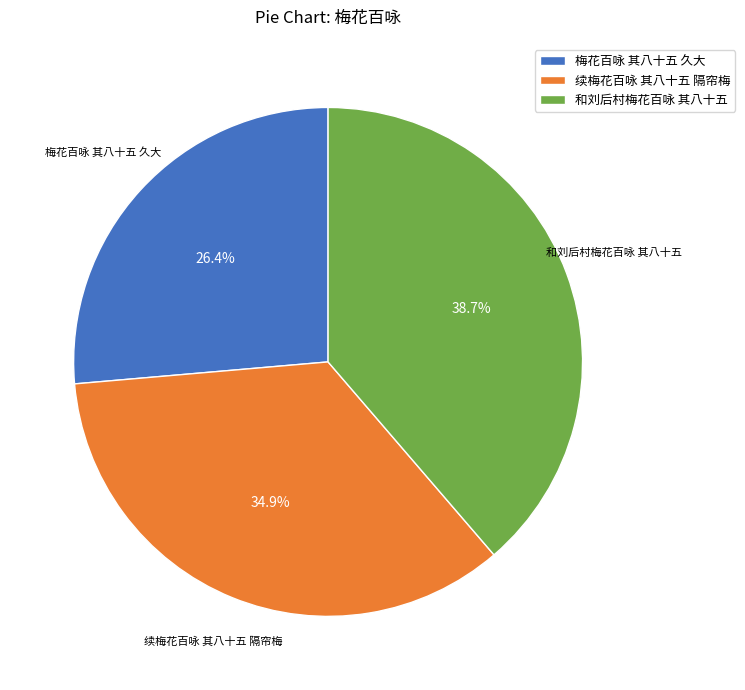

What is the largest slice in the pie chart?

和刘后村梅花百咏 其八十五